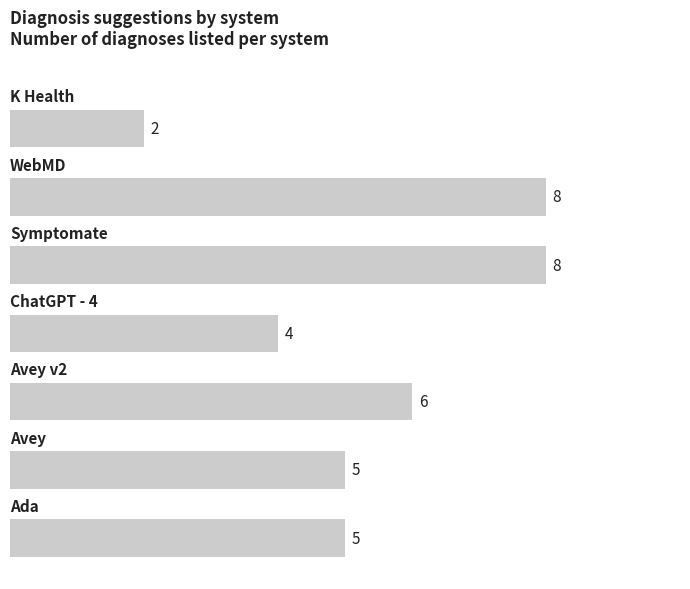

What is the sum of all values?

38